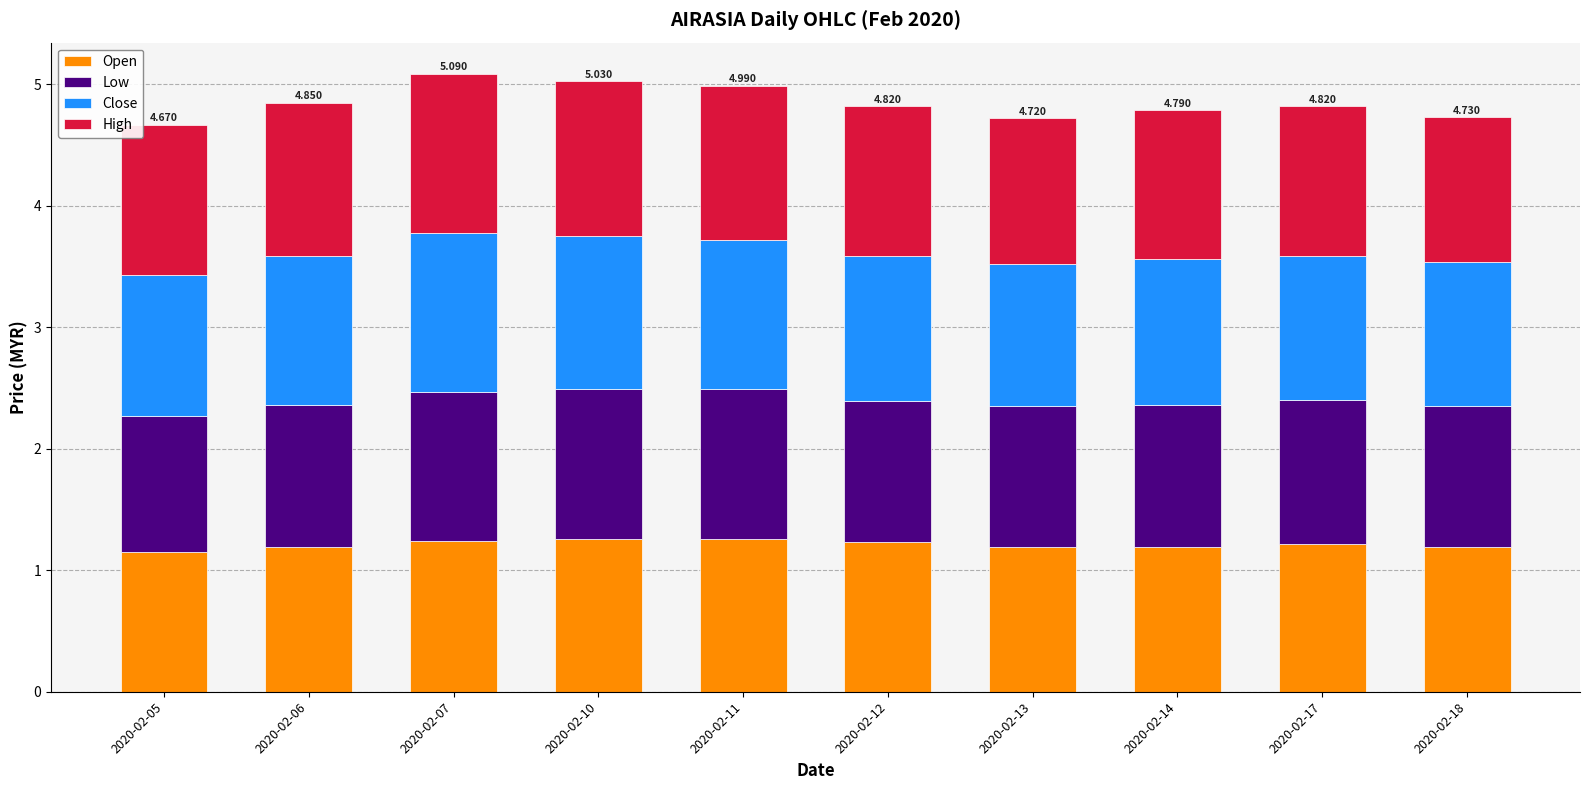

How many distinct data groups are displayed?

4